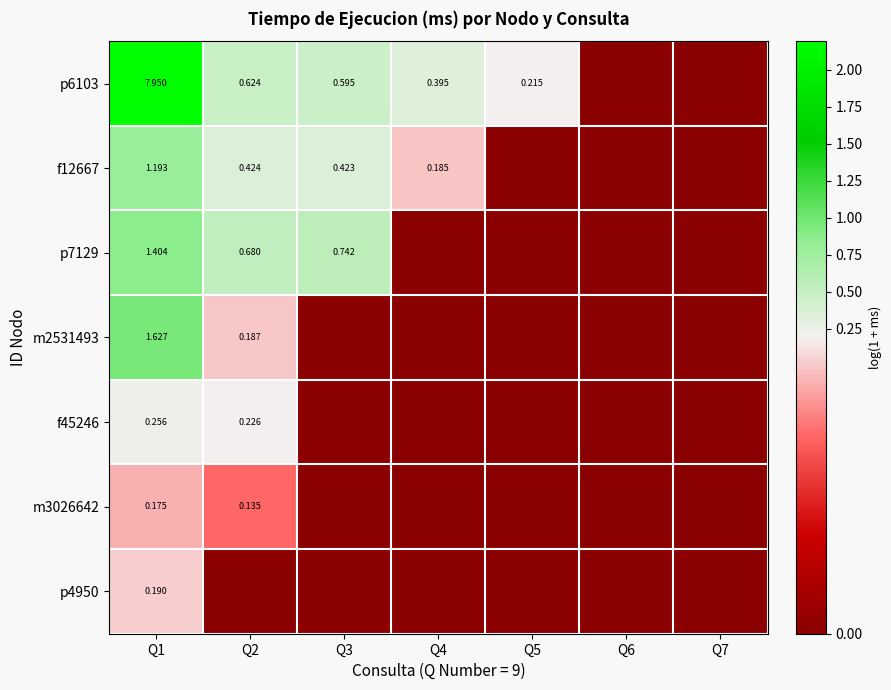

Which series has the largest total across all categories?

p6103